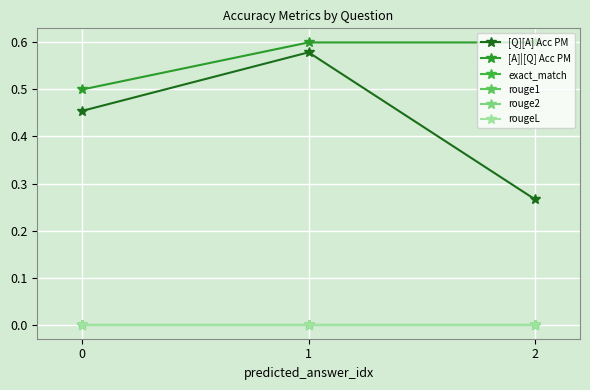

Is this an area chart (filled region under the line)?

No